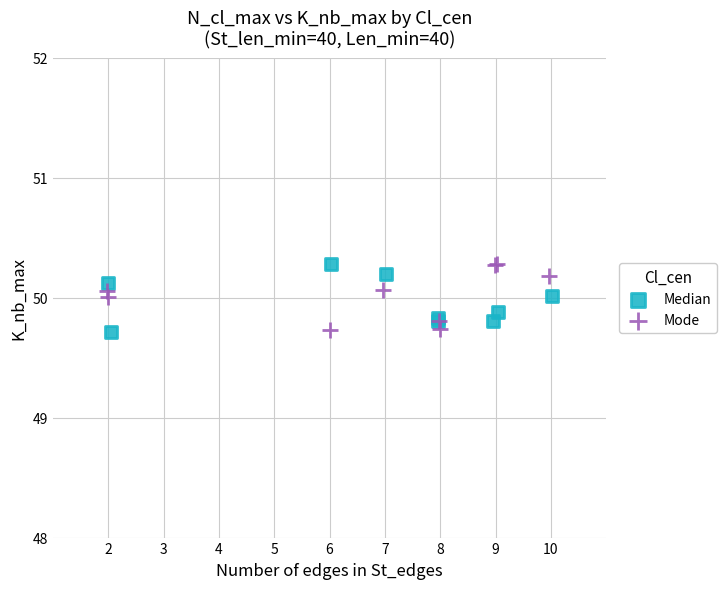

What are all the series names shown in the legend?

Median, Mode